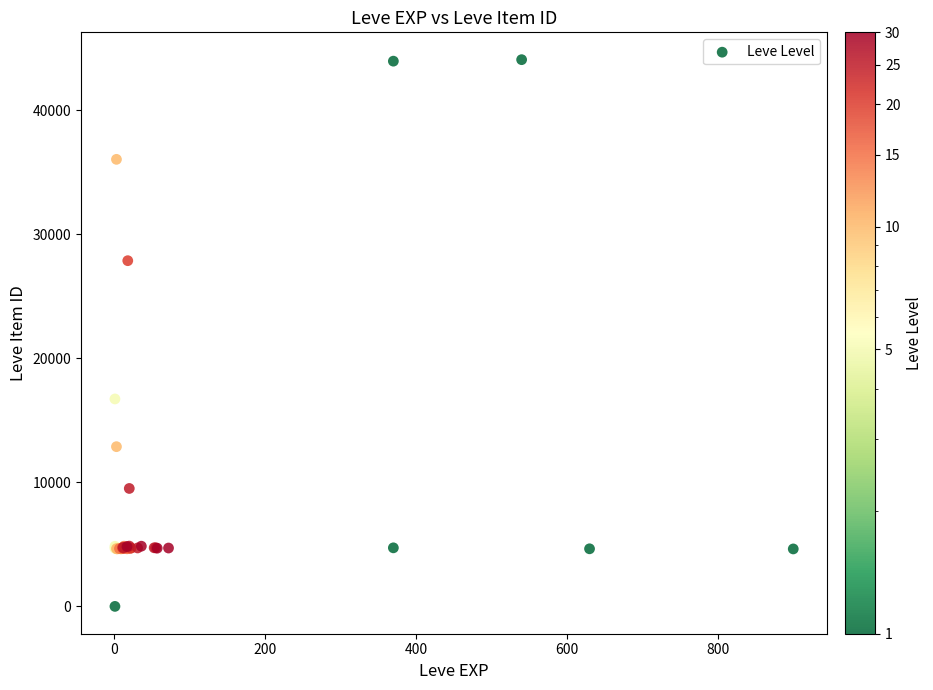

What Y value in the scatter plot is closest to 22050?

16734